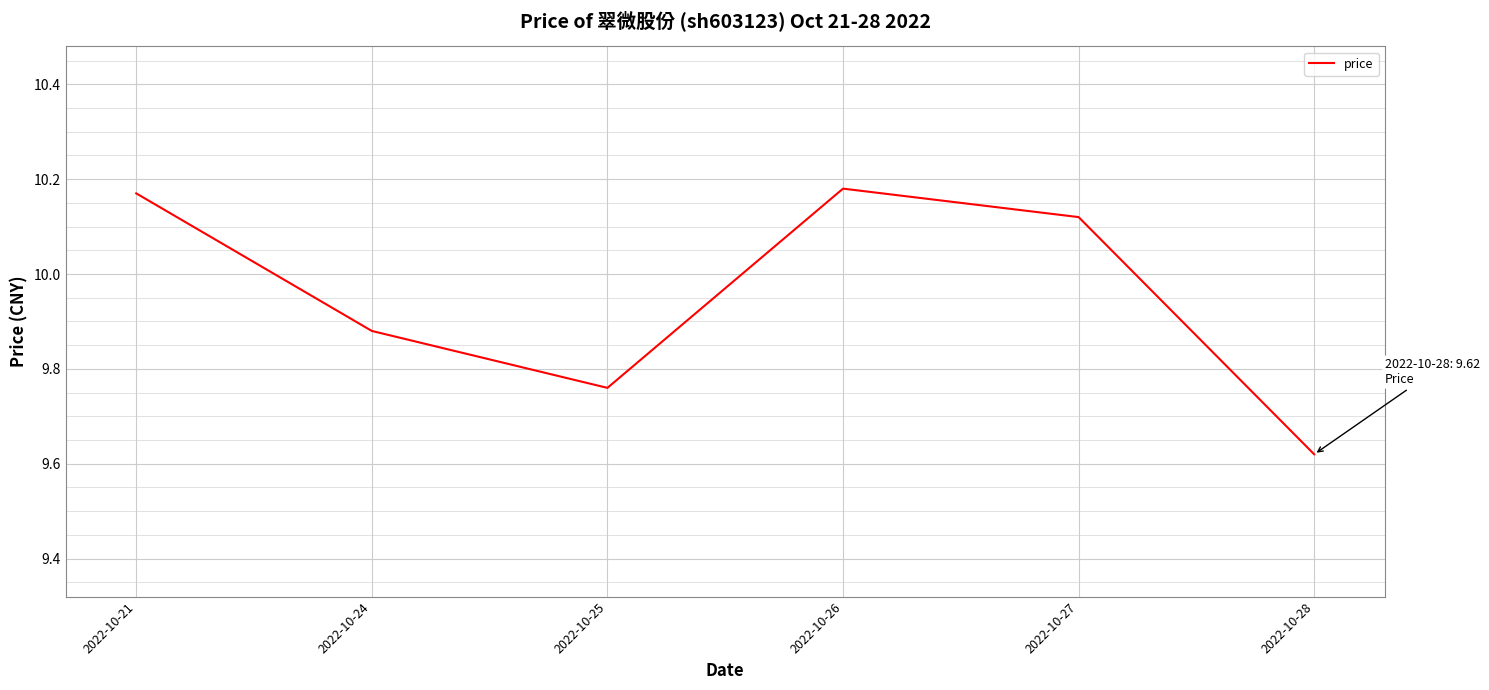

How many values are between 9 and 10?

3